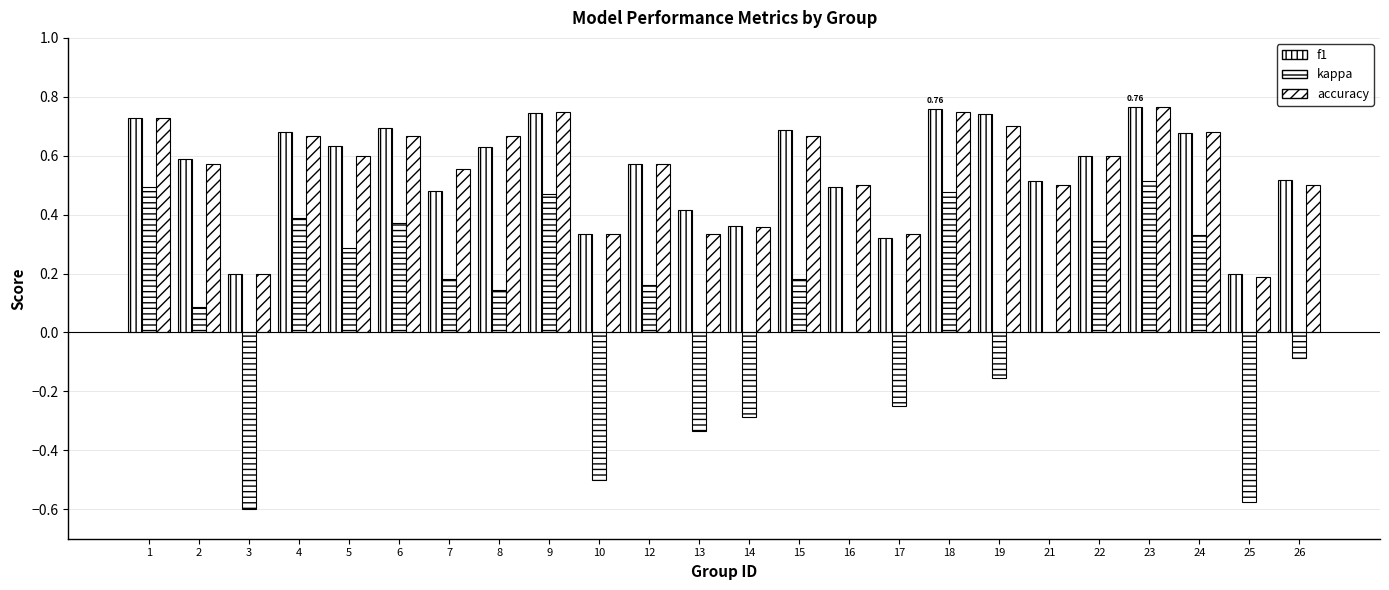

Which series changed the most between 16 and 19?

f1